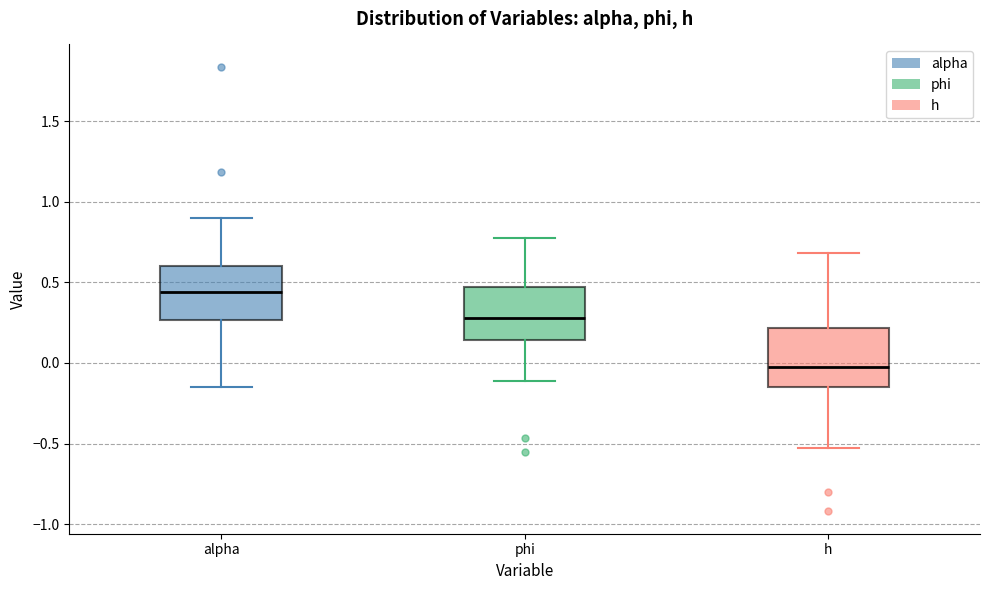

Where does the lower whisker of the box for alpha end on the y-axis? The values are not printed on the chart, so give them approximately, as read against the axis.

-0.15